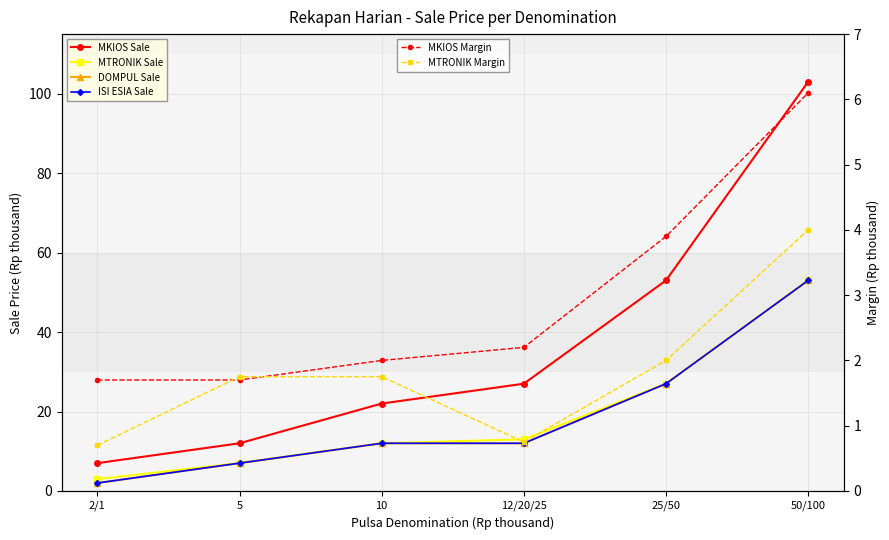

The MKIOS Margin series shows 1.7 at 5. True or false?

True